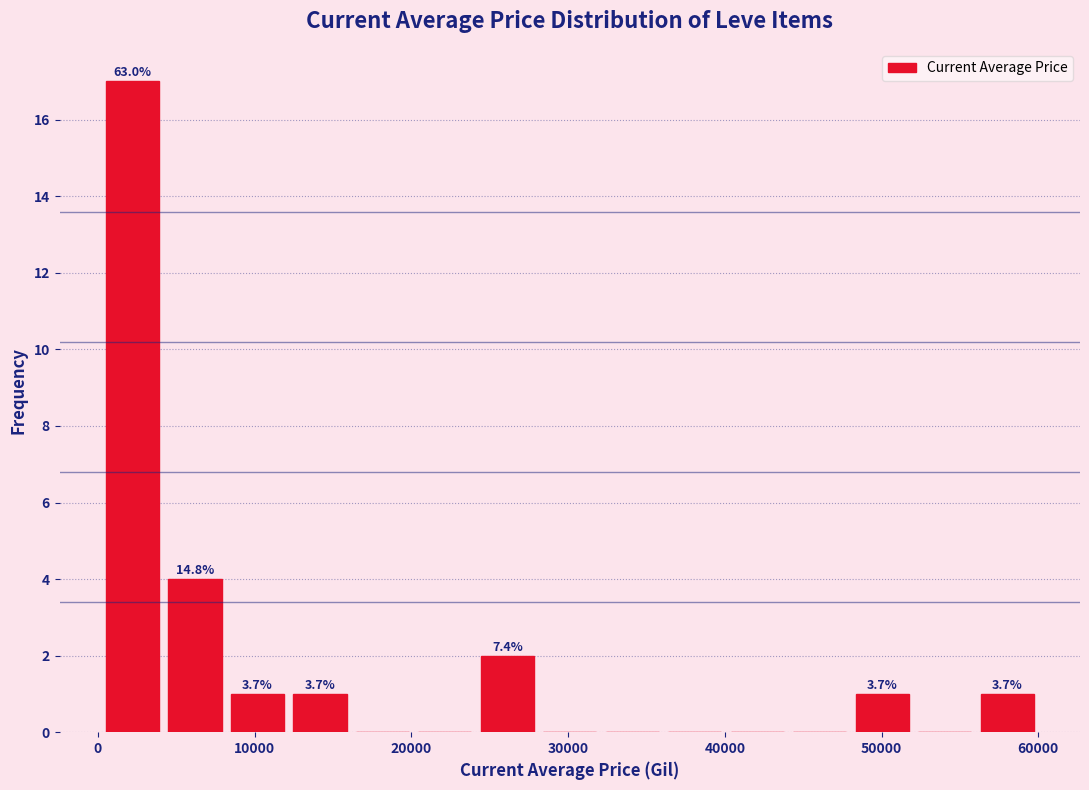

Read against the x-axis, roughly where is the centre of the tallest bar?

2000